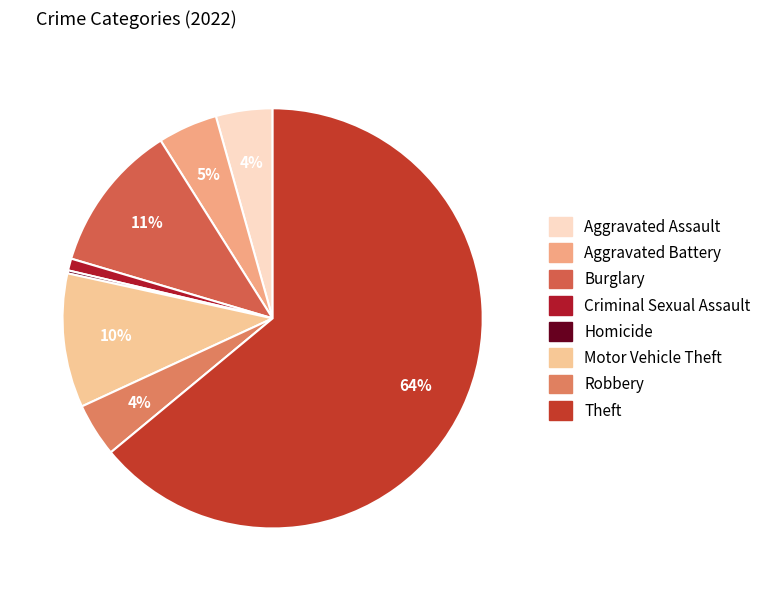

To the nearest percent, what is the difference between the largest and smallest slice percentages?

64%